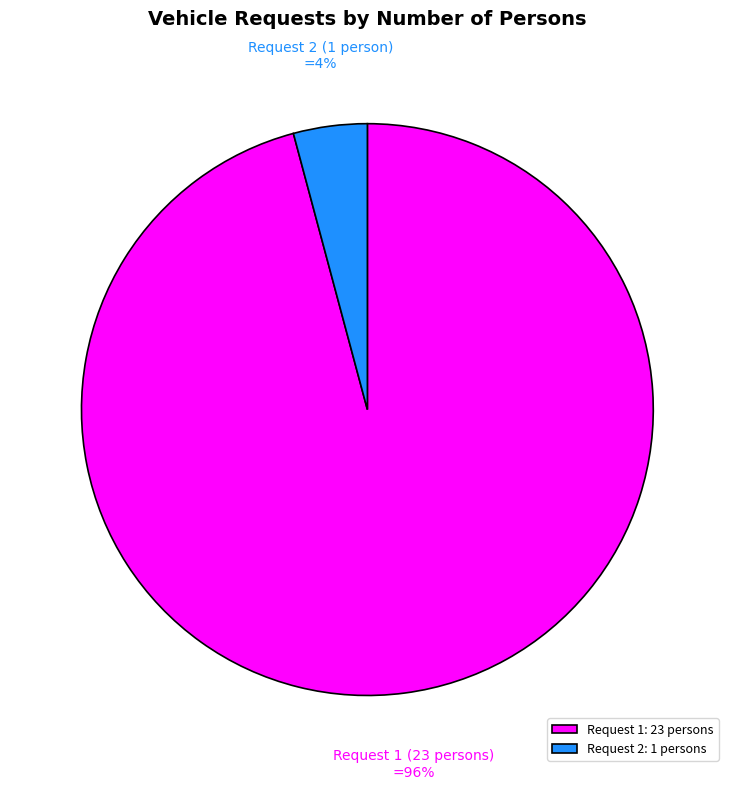

Rank the categories by value from highest to lowest.

Request 1: 23 persons, Request 2: 1 persons